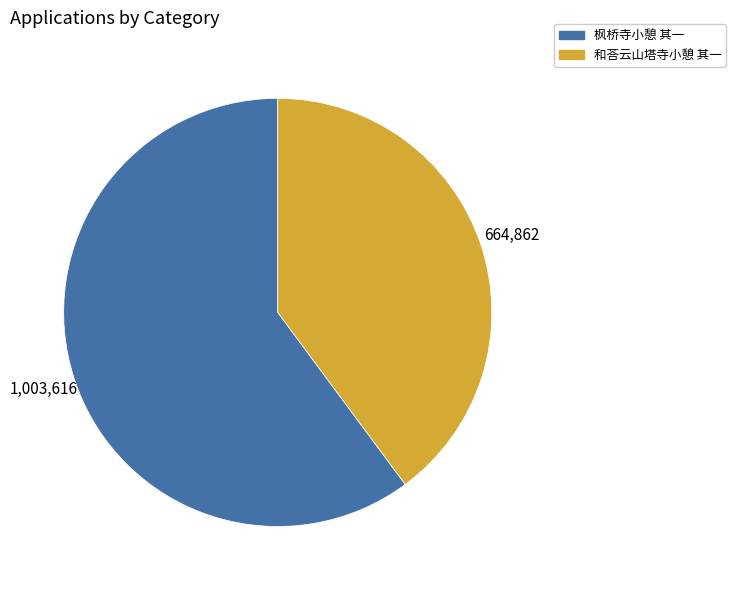

Which has a higher value, 和荅云山塔寺小憩 其一 or 枫桥寺小憩 其一?

枫桥寺小憩 其一